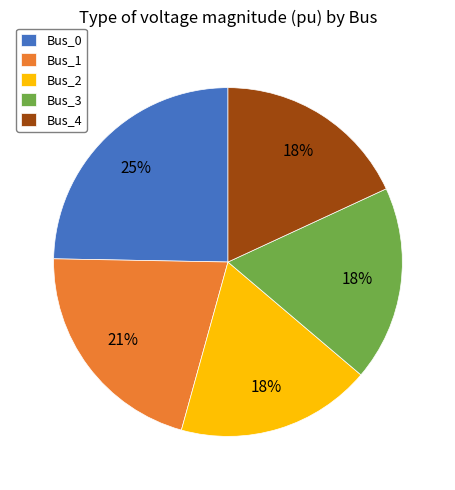

The Bus_2 slice represents 33% of the pie. True or false?

False